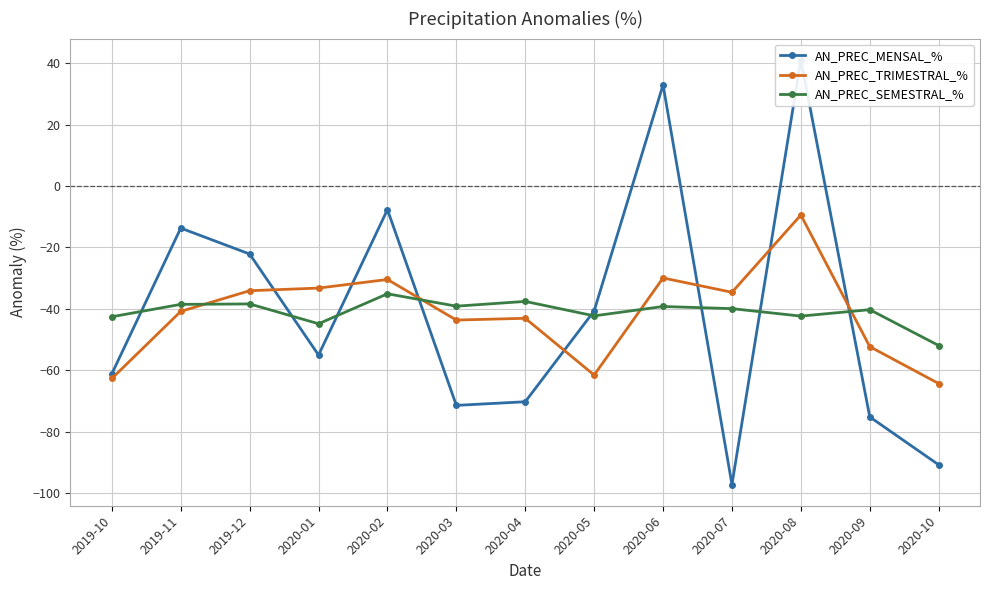

Is it true that AN_PREC_TRIMESTRAL_% equals -43.0 at 2020-04?

True